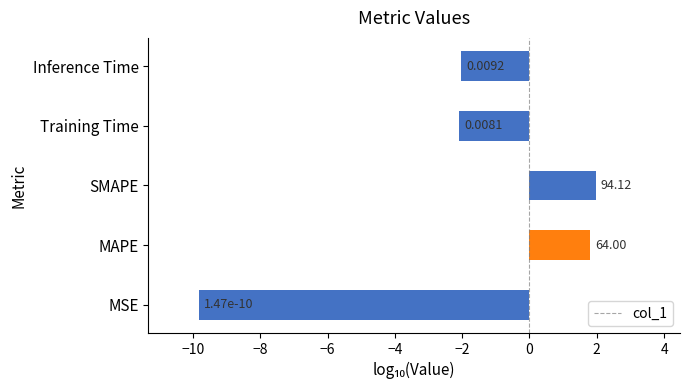

What is the average value?

-2.0